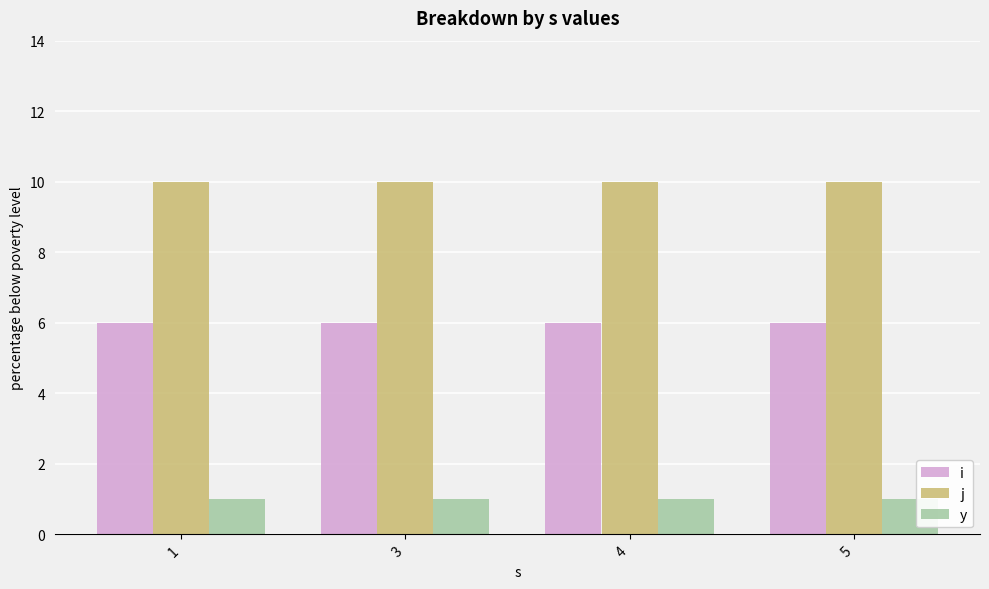

Does the chart contain any negative values?

No